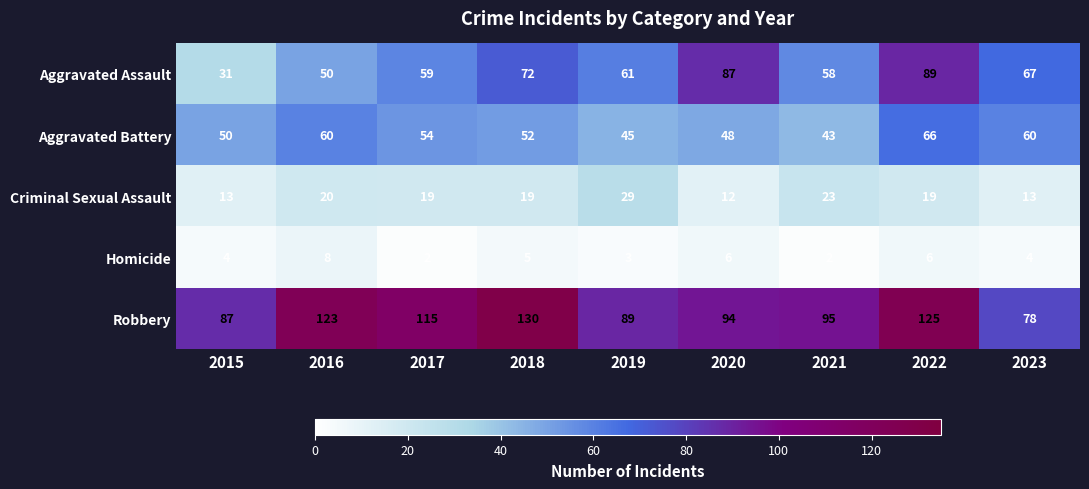

List the series in order of their peak value, lowest first.

Homicide, Criminal Sexual Assault, Aggravated Battery, Aggravated Assault, Robbery